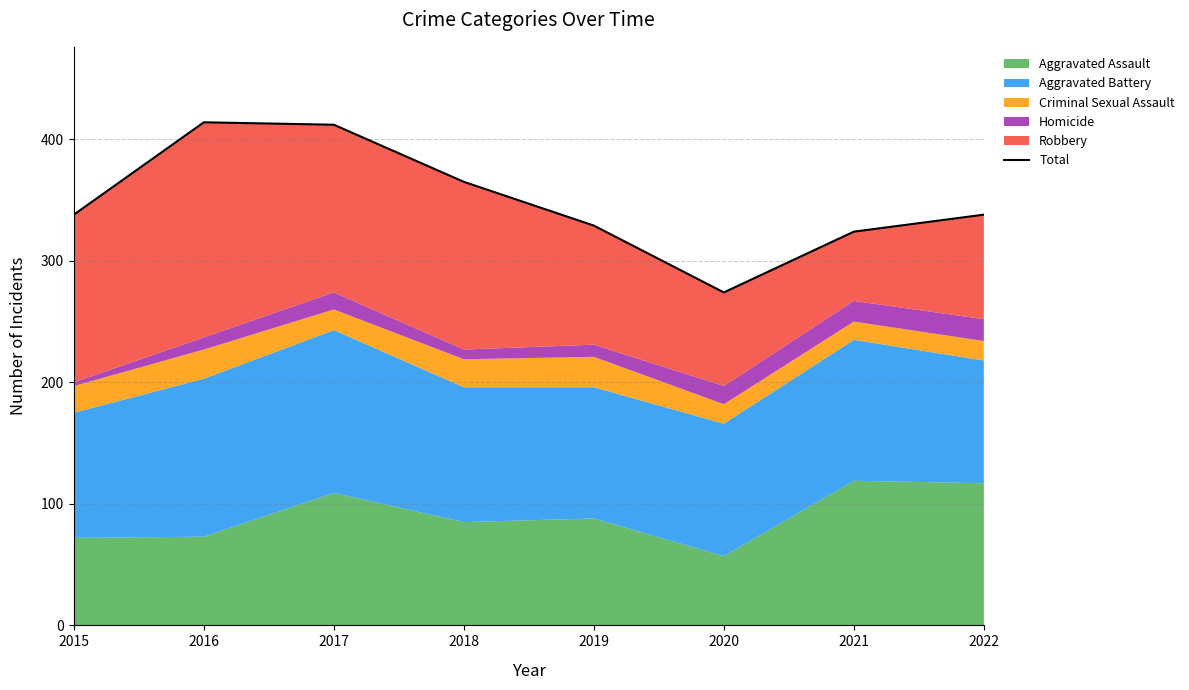

Reading left to right, list all the values displayed in this chart.

338	414	412	365	329	274	324	338